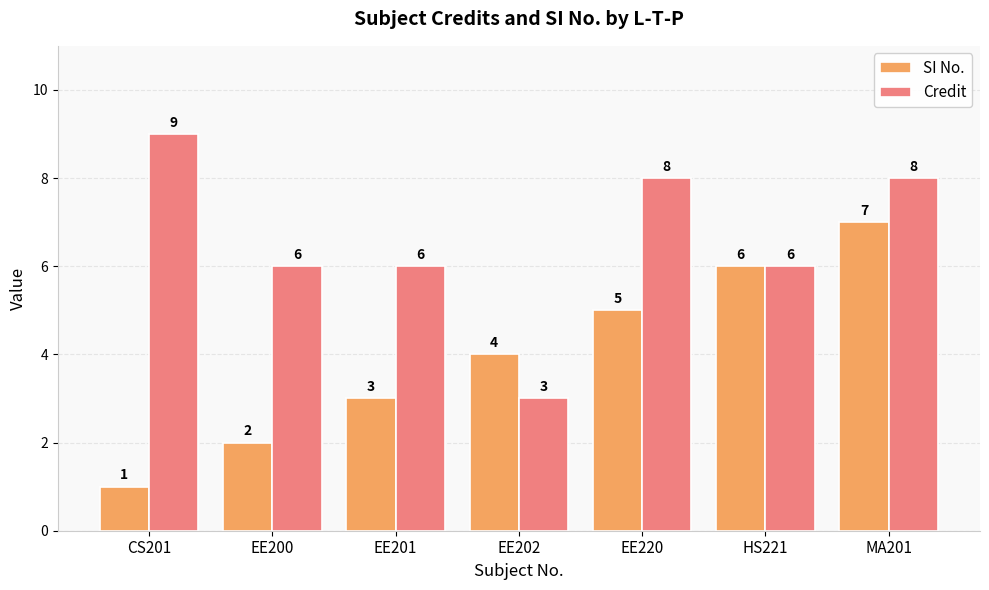

What is the sum of the Credit values at CS201 and EE202?

12